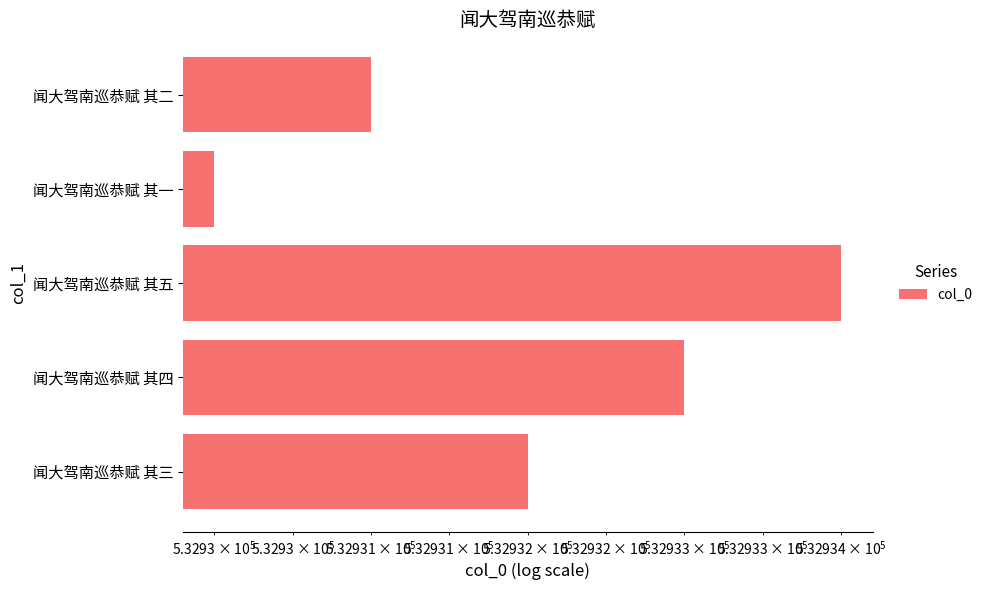

How many bars are there in total?

5